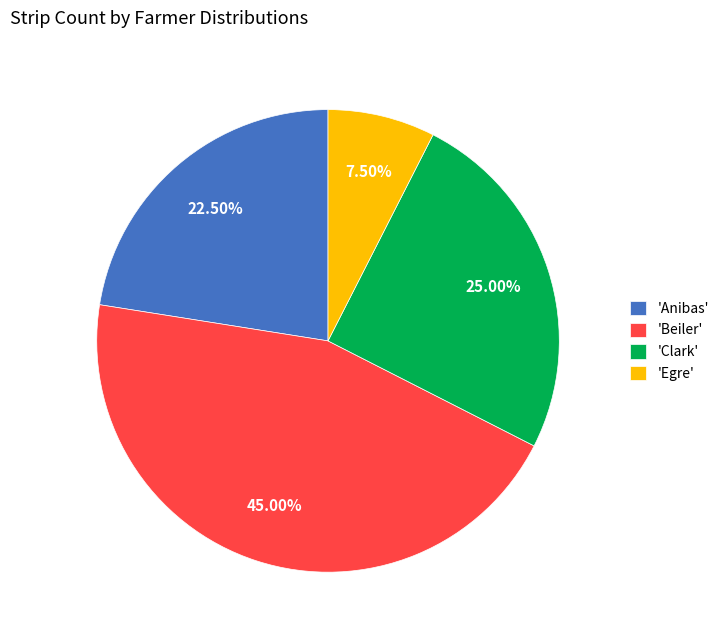

What is the ratio of the value at 'Anibas' to the value at 'Beiler'?

0.5